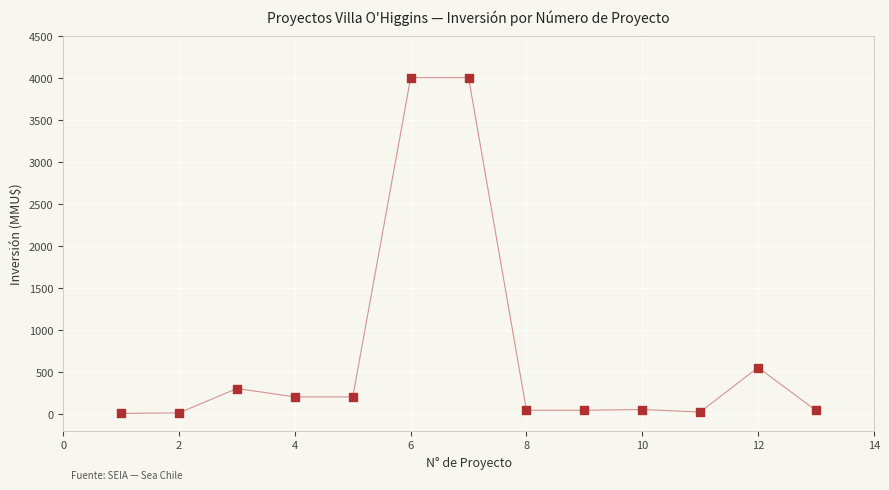

What Y value in the scatter plot is closest to 2001?

550.0